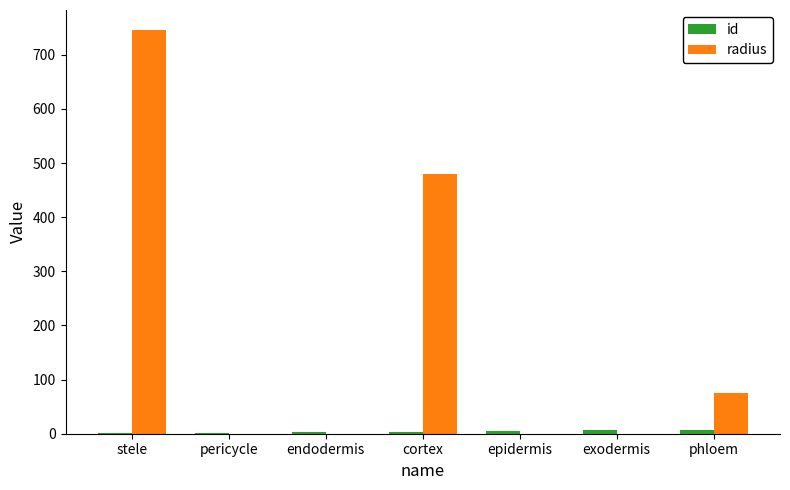

True or false: radius has a value of 336.6 at exodermis.

False